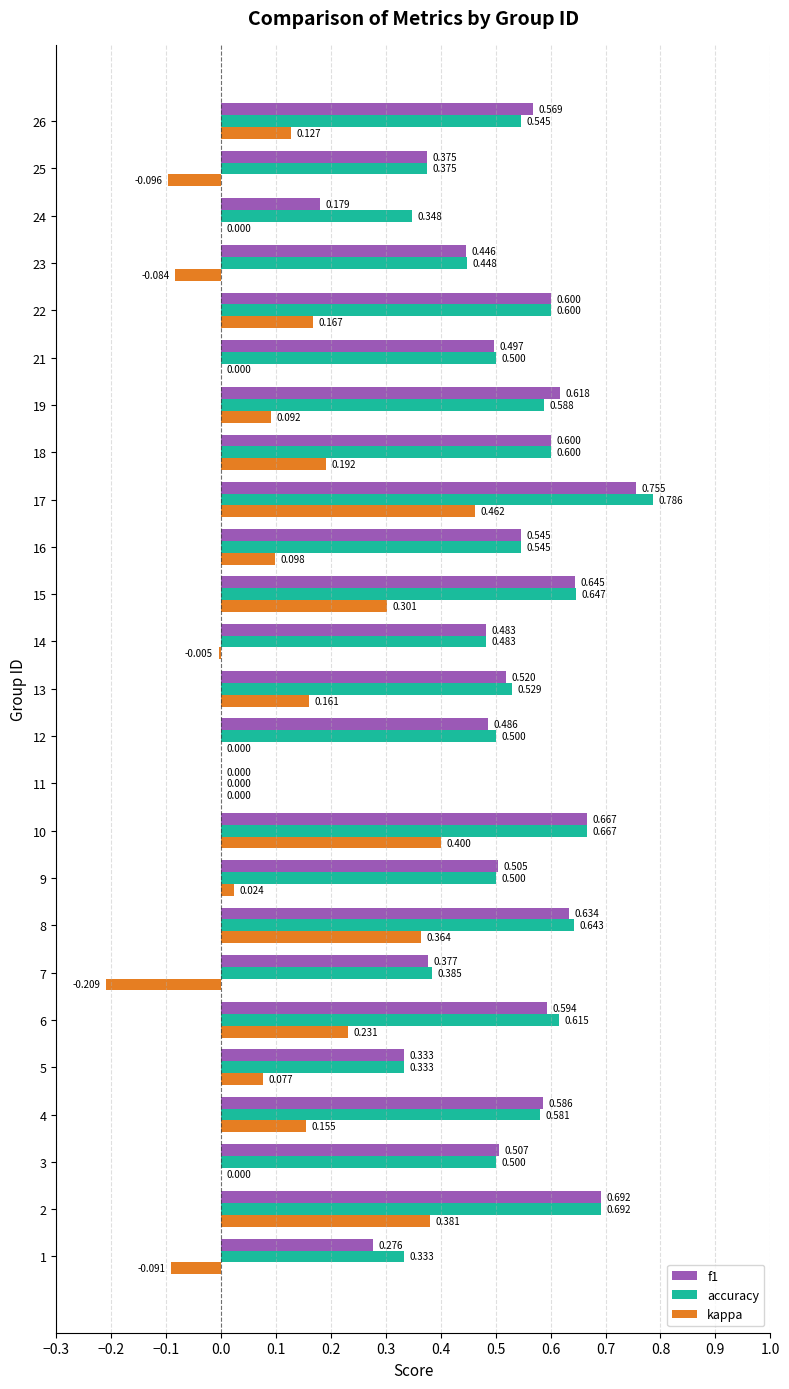

Is the value of f1 at 4 greater than the value of accuracy at 13?

Yes